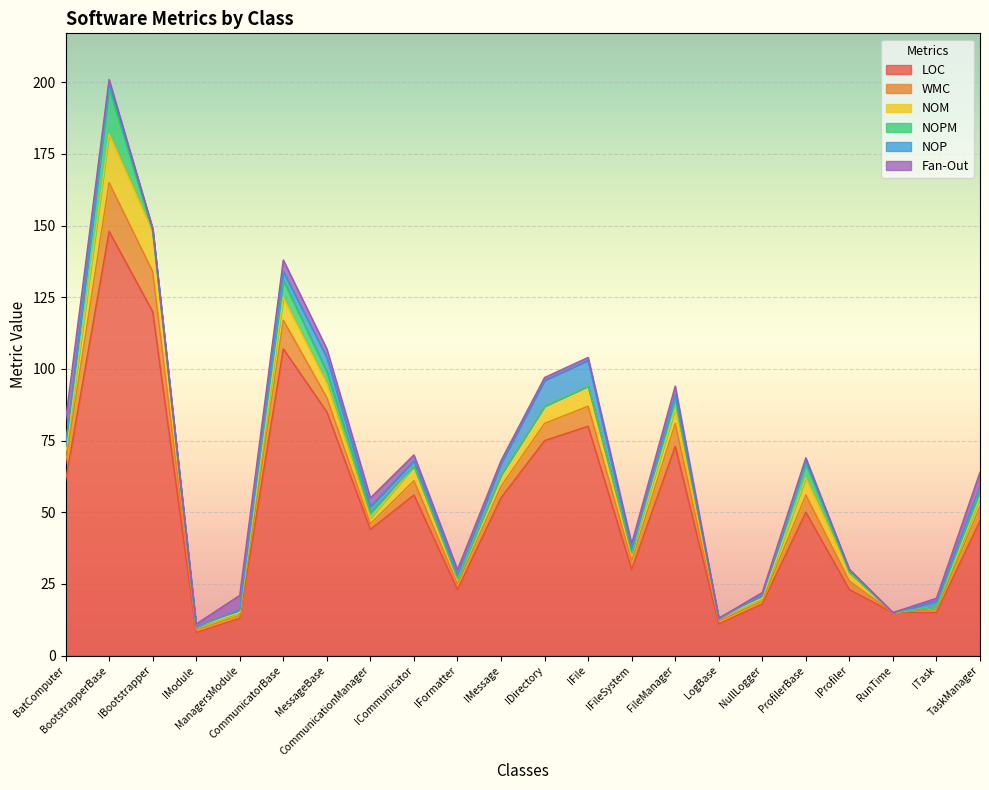

True or false: LOC and NOPM intersect in this chart.

False